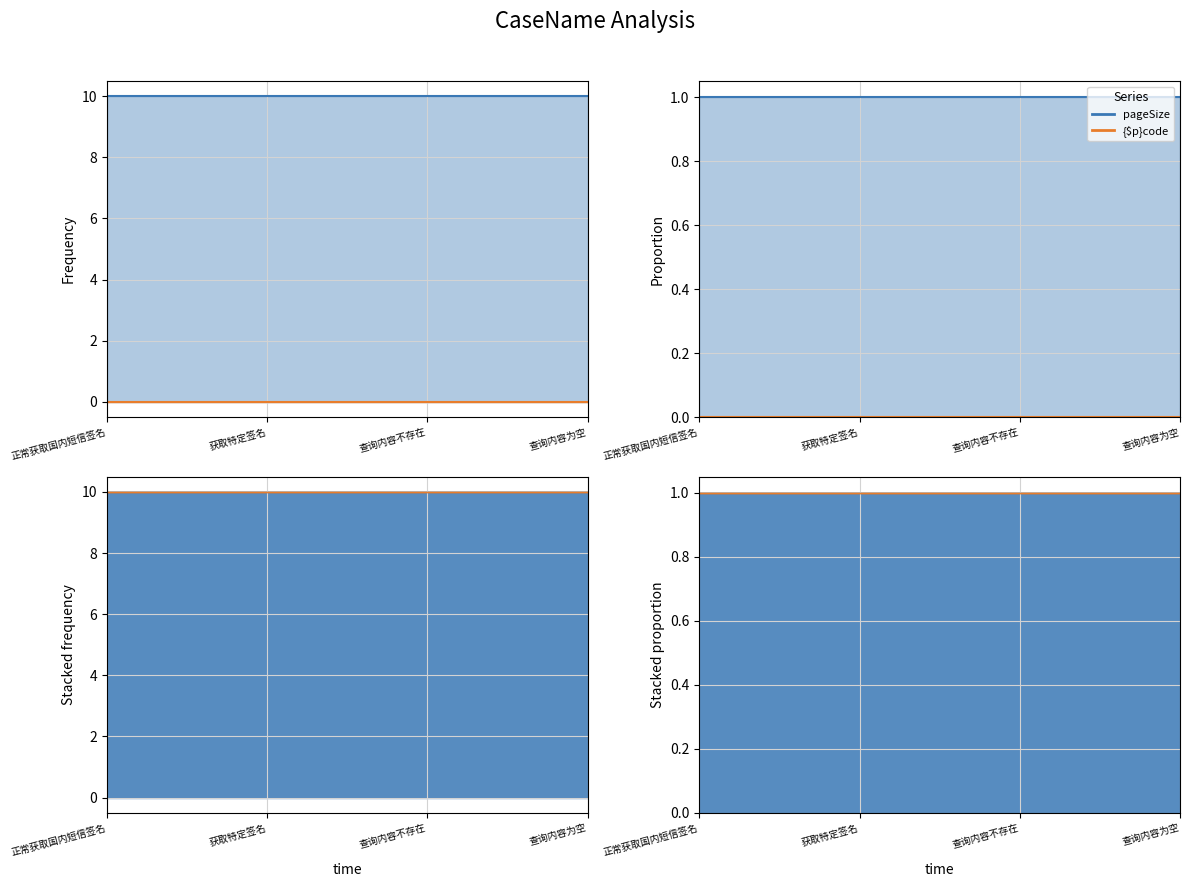

Does the chart display data point markers on the line(s)?

No